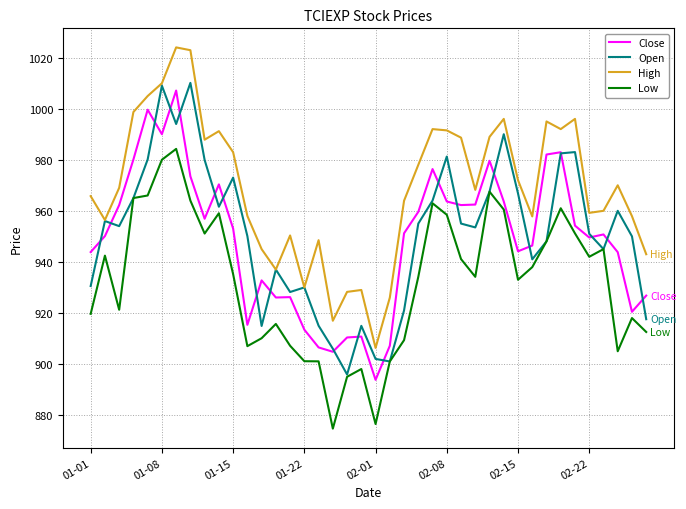

True or false: Close and High intersect in this chart.

False